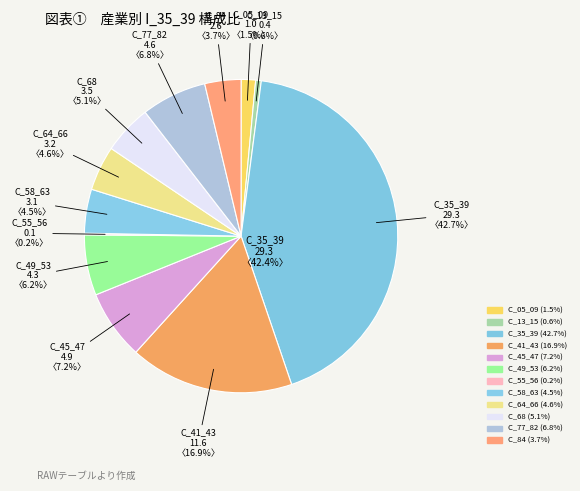

True or false: C_64_66 accounts for 5% of the total.

True